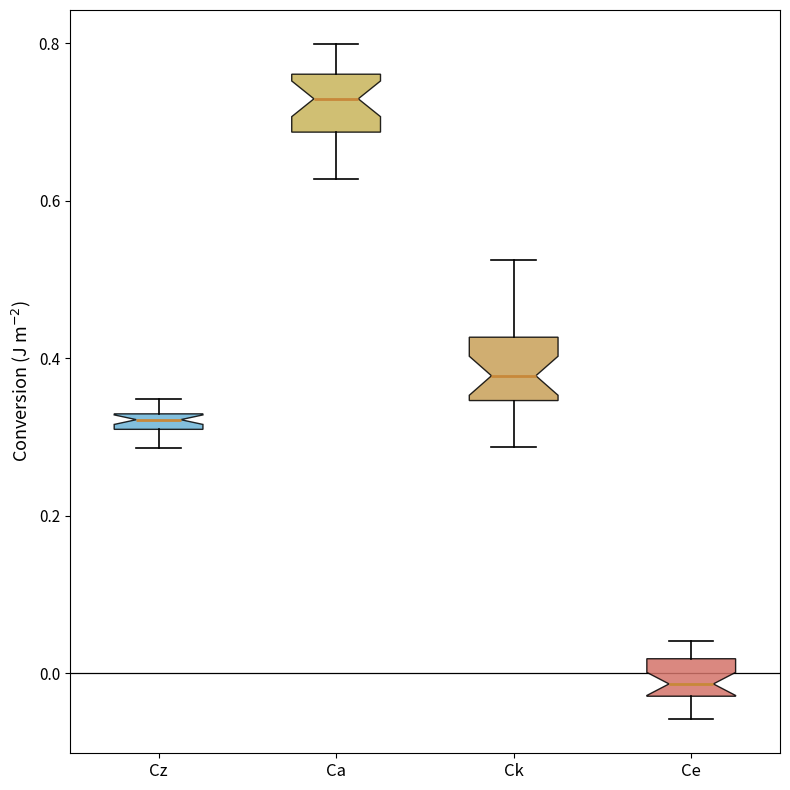

Where is the lower edge of the box for Ck on the y-axis? The values are not printed on the chart, so give them approximately, as read against the axis.

0.34